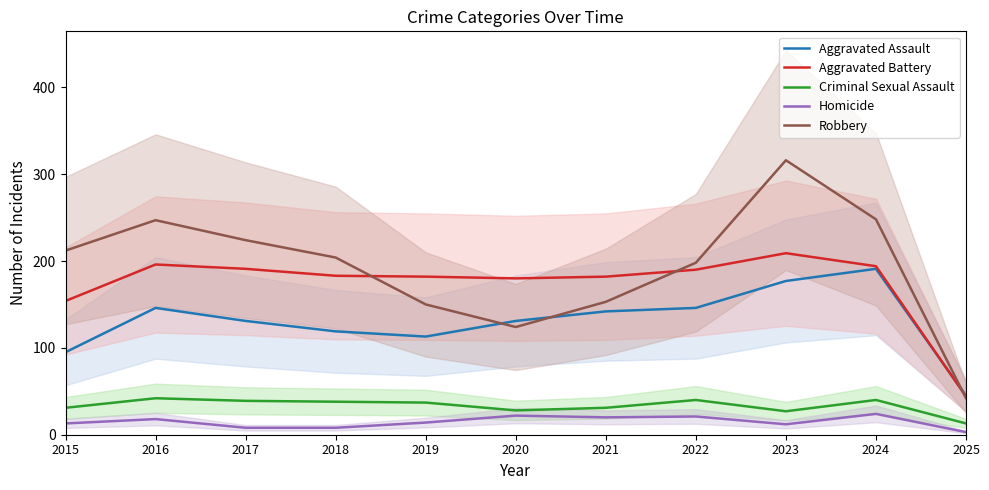

At how many categories does at least one series exceed 212?

4